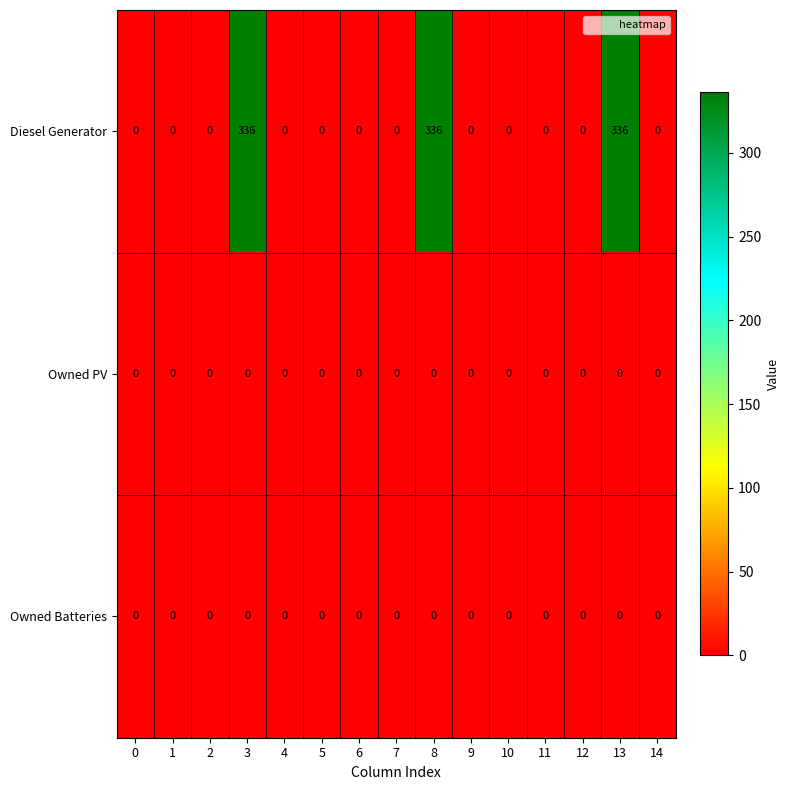

At how many categories does at least one series exceed 113?

3